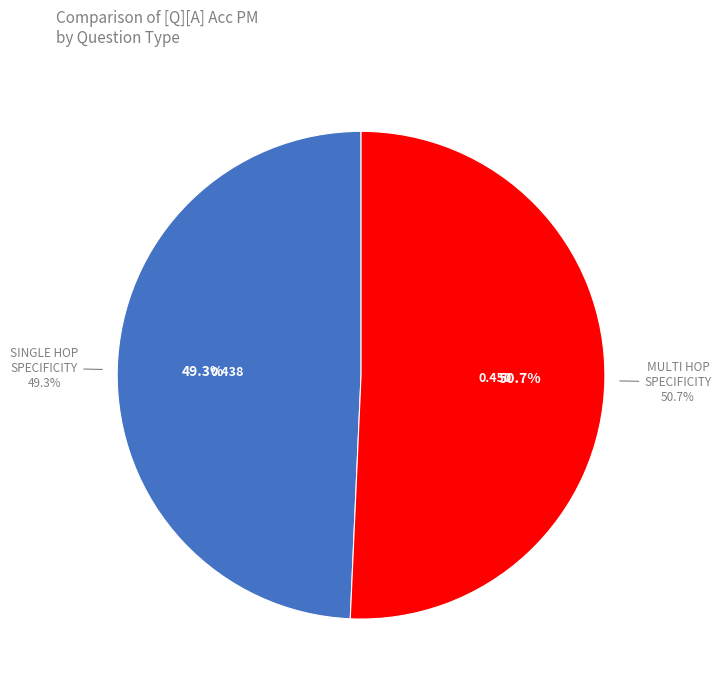

Which slice is the smallest?

single_hop_specificity